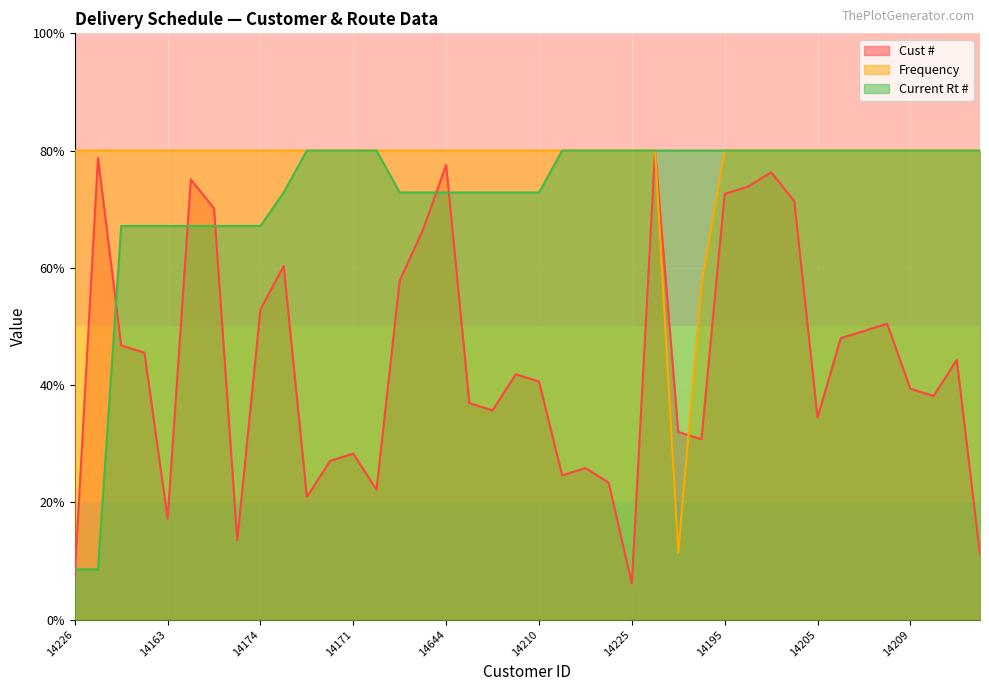

What is the label of the 38th point from the right?

14215